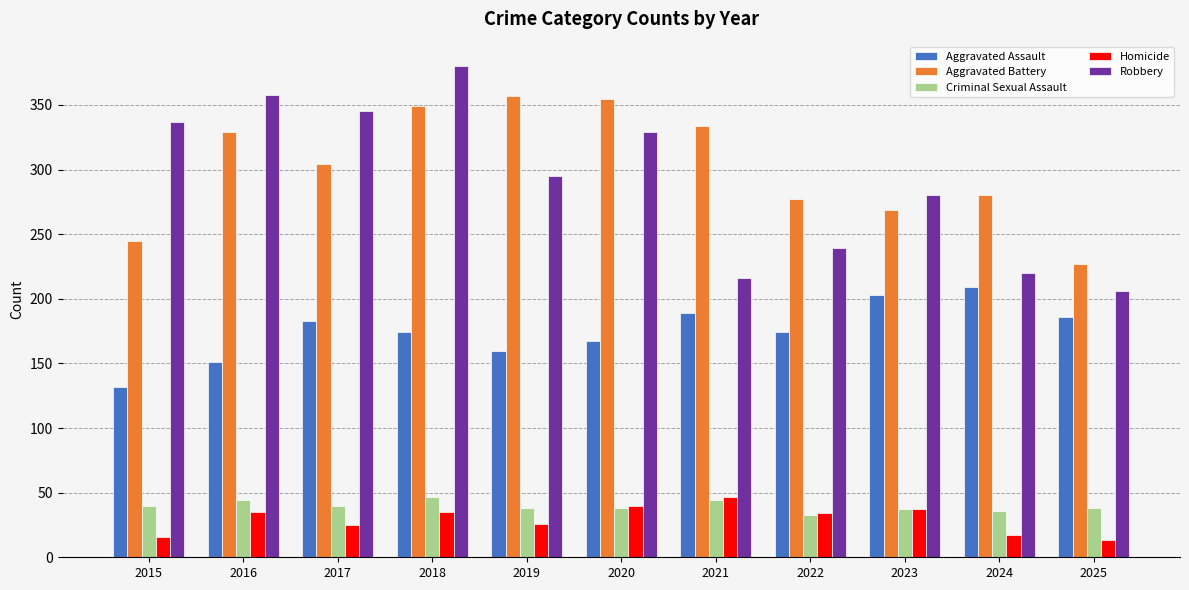

Which category has the lowest value in the Aggravated Assault series?

2015